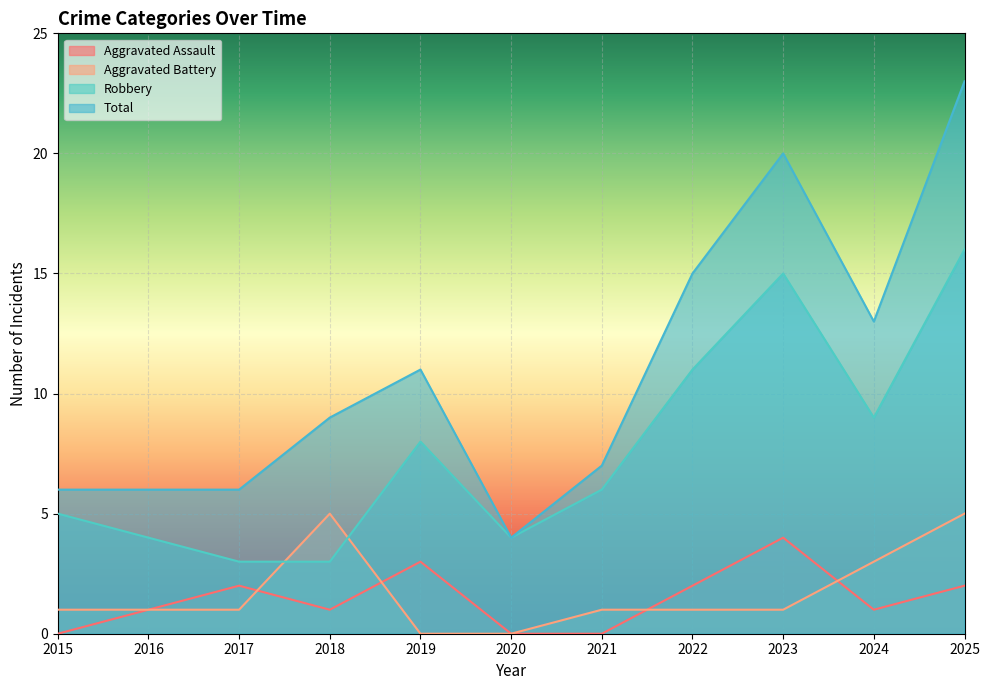

The Aggravated Battery series shows 7 at 2025. True or false?

False